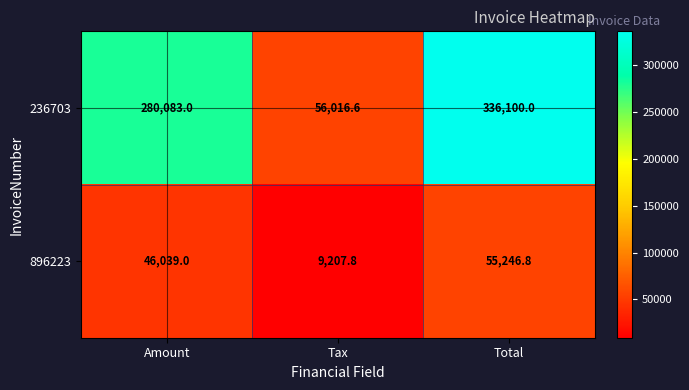

Reading left to right, list all the values displayed in this chart.

236703: Amount=280083.0	Tax=56016.6	Total=336100.0
896223: Amount=46039.0	Tax=9207.8	Total=55246.8